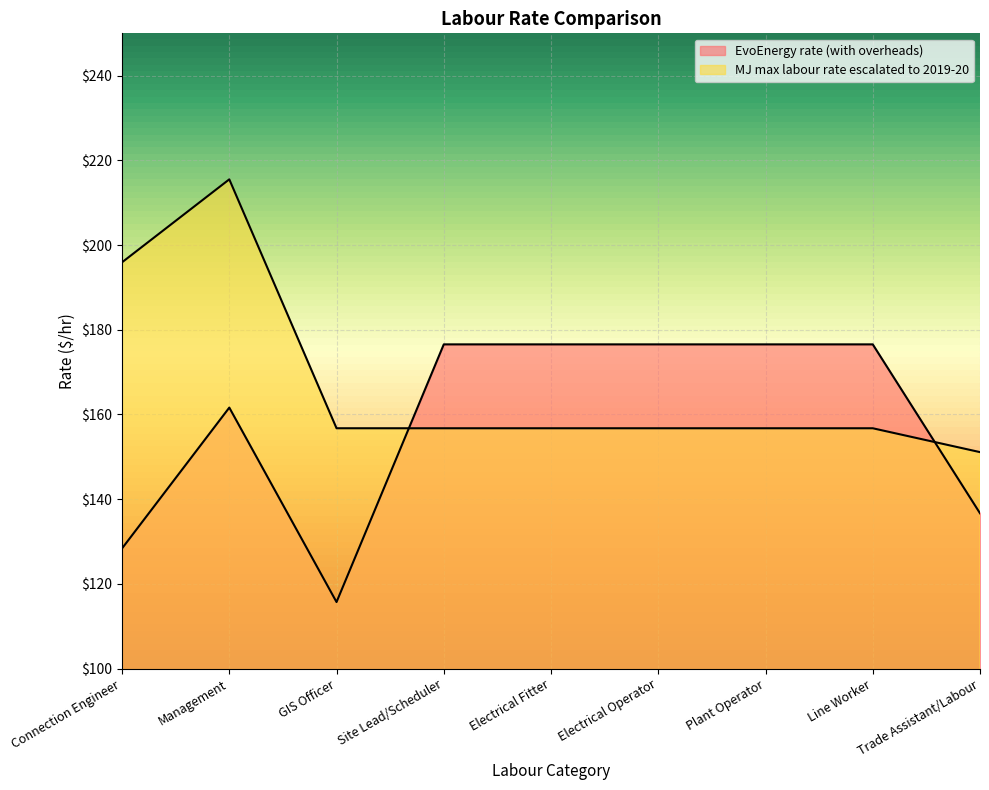

What is the difference between the maximum and second lowest values in the MJ max labour rate escalated to 2019-20 series?

58.8